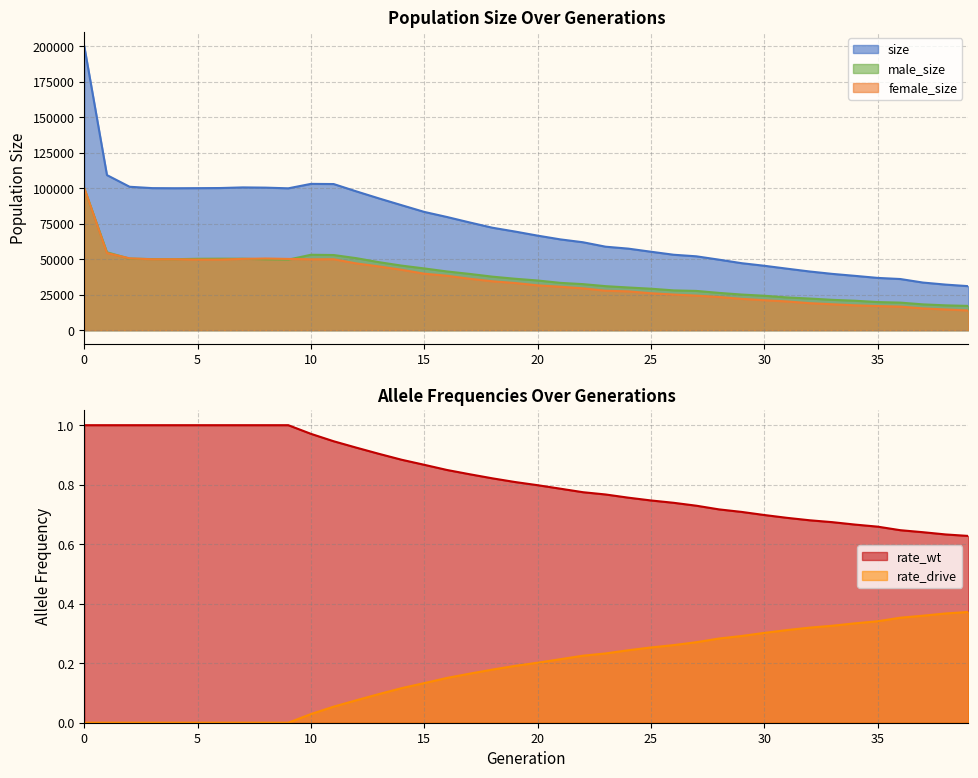

The value of size at 0 is 356543. True or false?

False